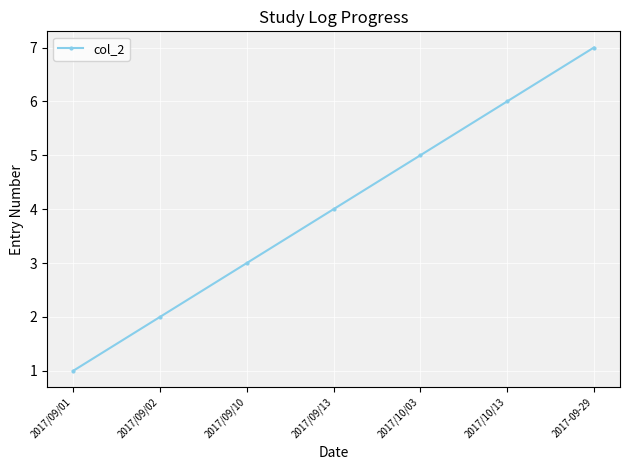

Which has a higher value, 2017/09/02 or 2017/09/10?

2017/09/10